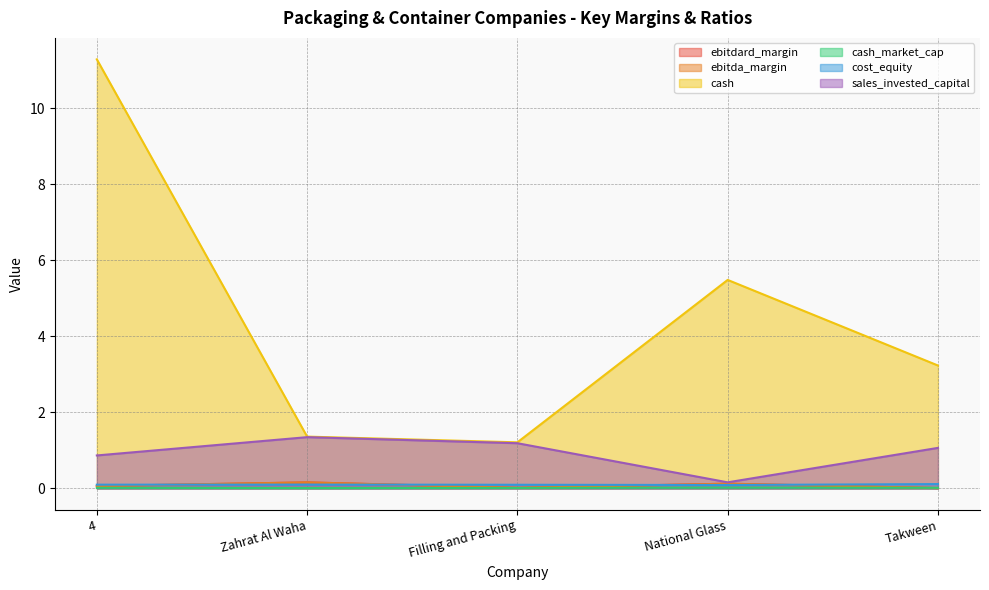

At National Glass, list the series in order from largest to smallest.

cash, sales_invested_capital, ebitdard_margin, ebitda_margin, cost_equity, cash_market_cap